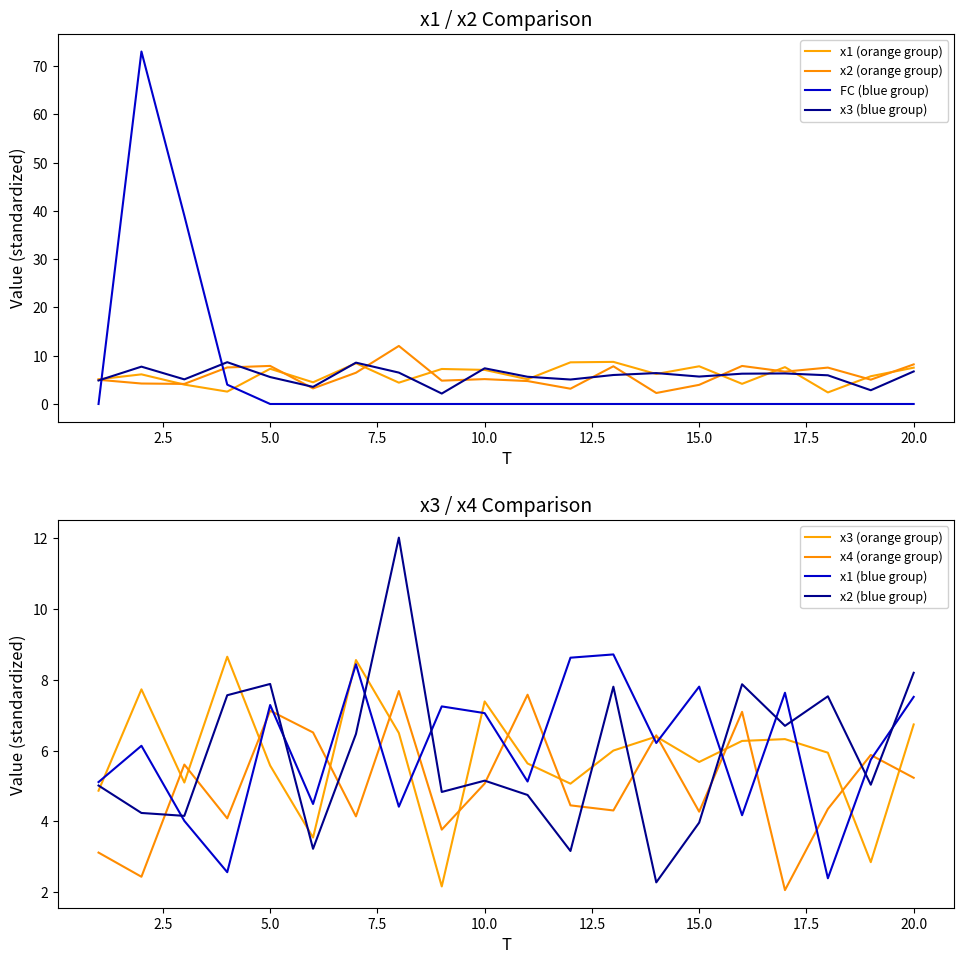

What are all the series names shown in the legend?

x1, x2, x3, x4, FC